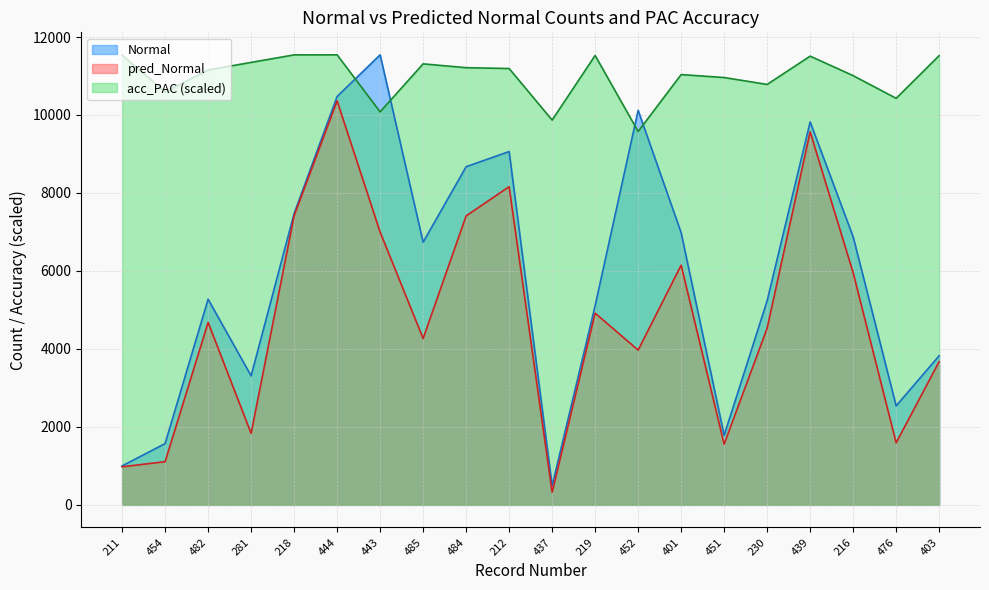

In Normal, how many points are lower than both neighbors (excluding endpoints)?

5